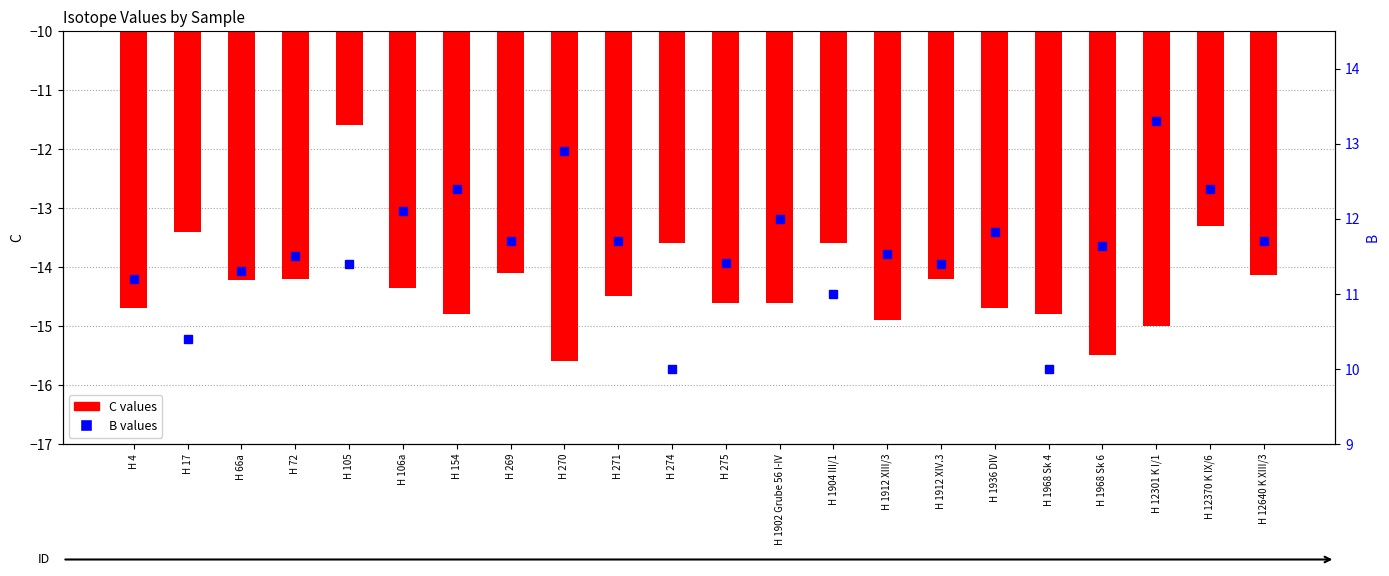

What is the sum of all C values values?

-314.4